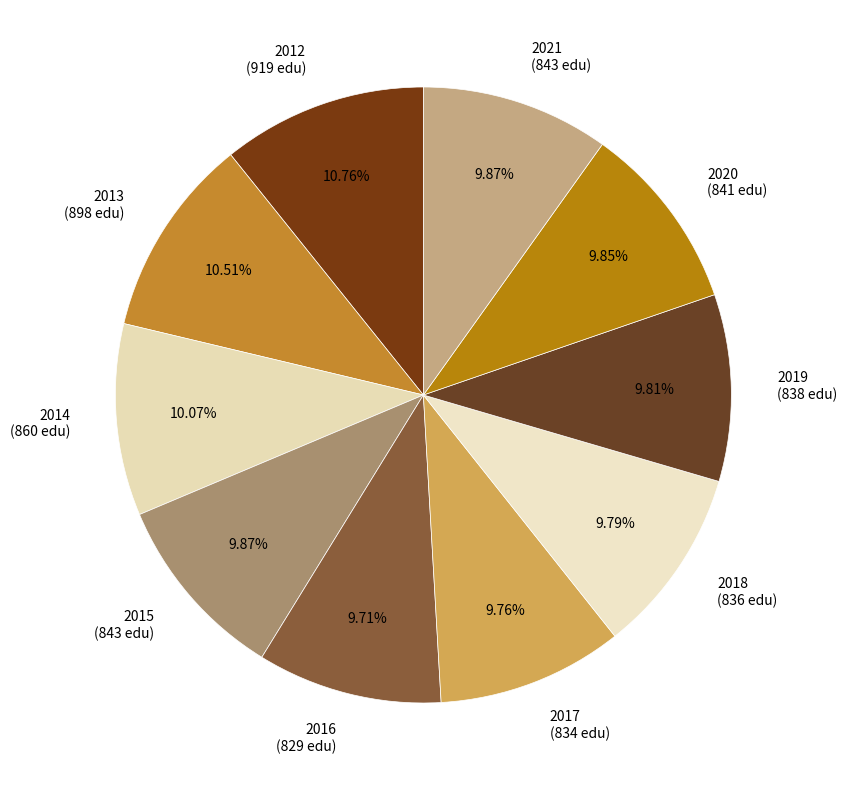

Is there any slice that represents more than half of the pie?

No